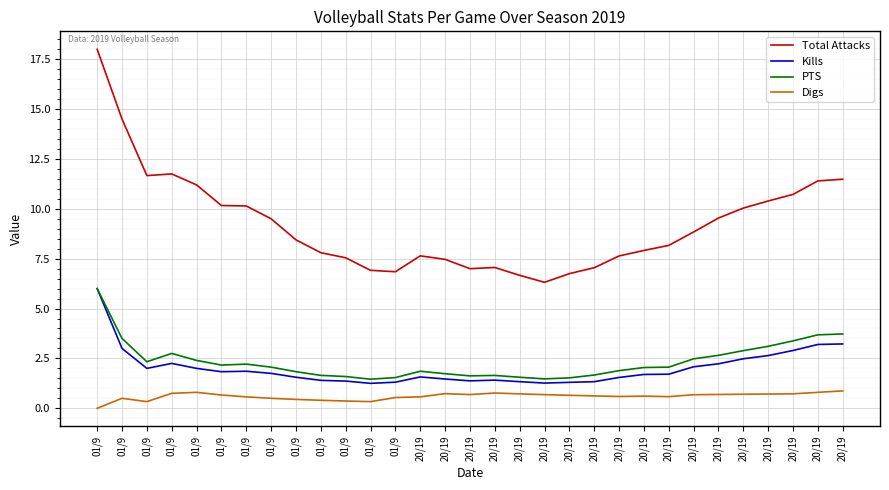

How many distinct data groups are displayed?

4